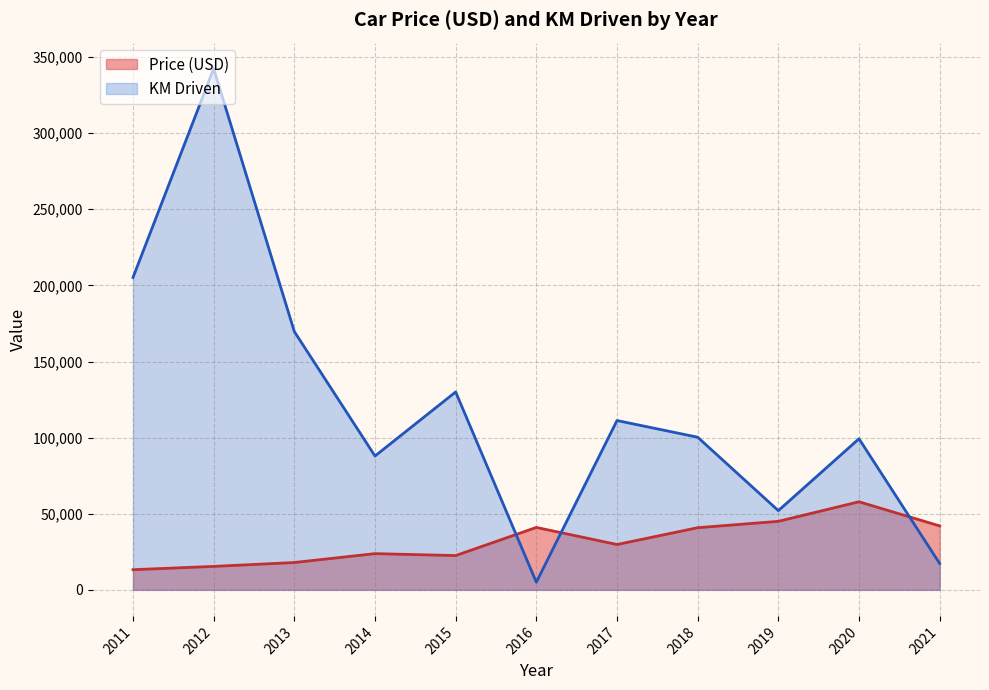

Rank the series at 2014 from lowest to highest value.

Price (USD), KM Driven